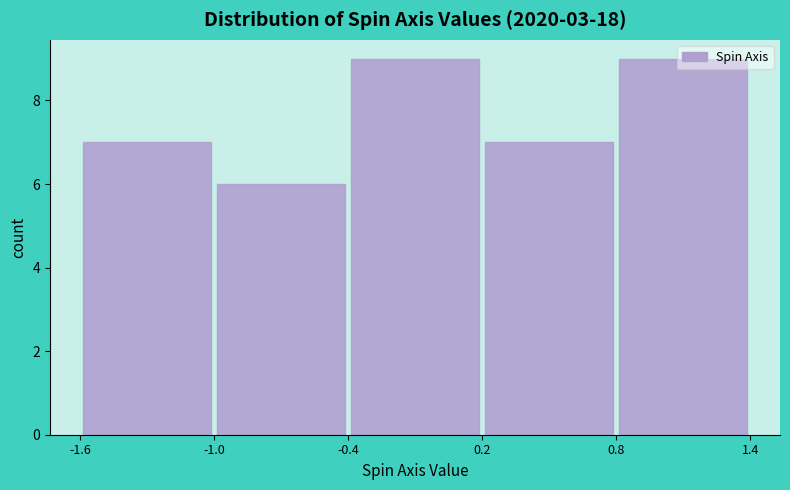

Reading left to right, transcribe this chart: for each bar, give the range it covers on the x-axis and its height. The values are not printed on the chart, so give them approximately, as read against the axis.

-1.6 to -1.0: 7
-1.0 to -0.4: 6
-0.4 to 0.2: 9
0.2 to 0.8: 7
0.8 to 1.4: 9